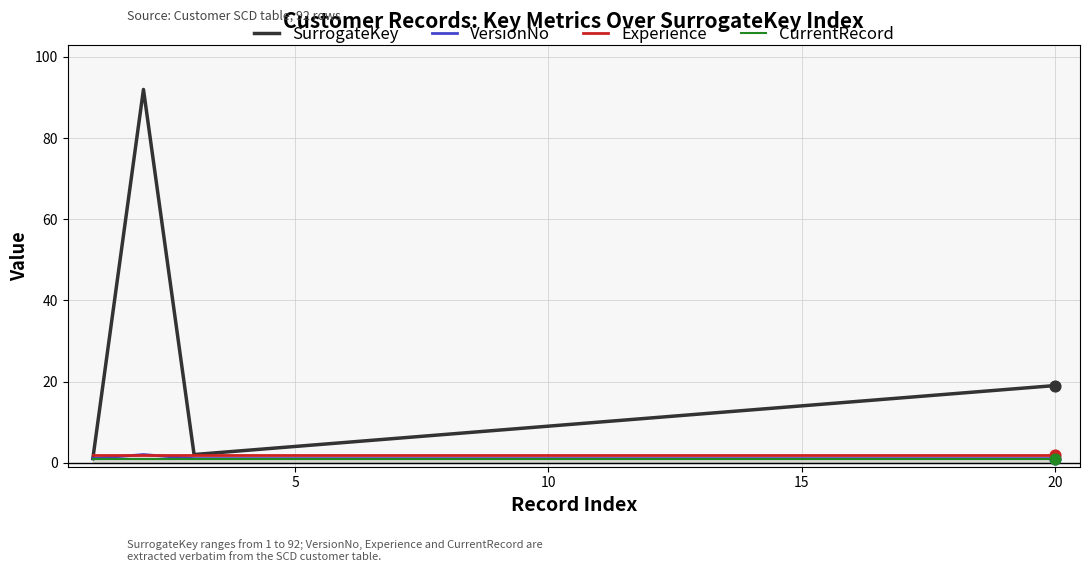

Which series reaches the maximum Y coordinate?

SurrogateKey